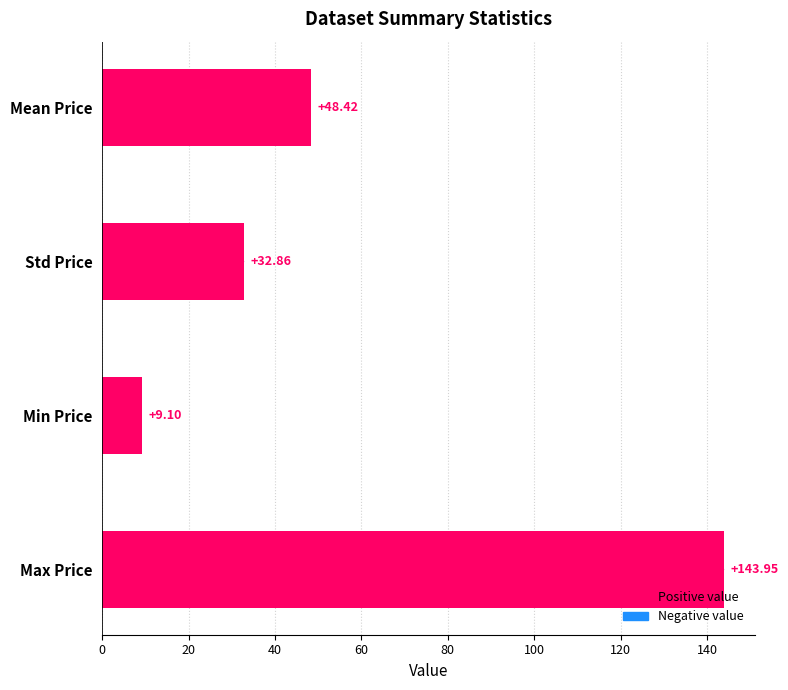

At which label is the value closest to 76?

Mean Price